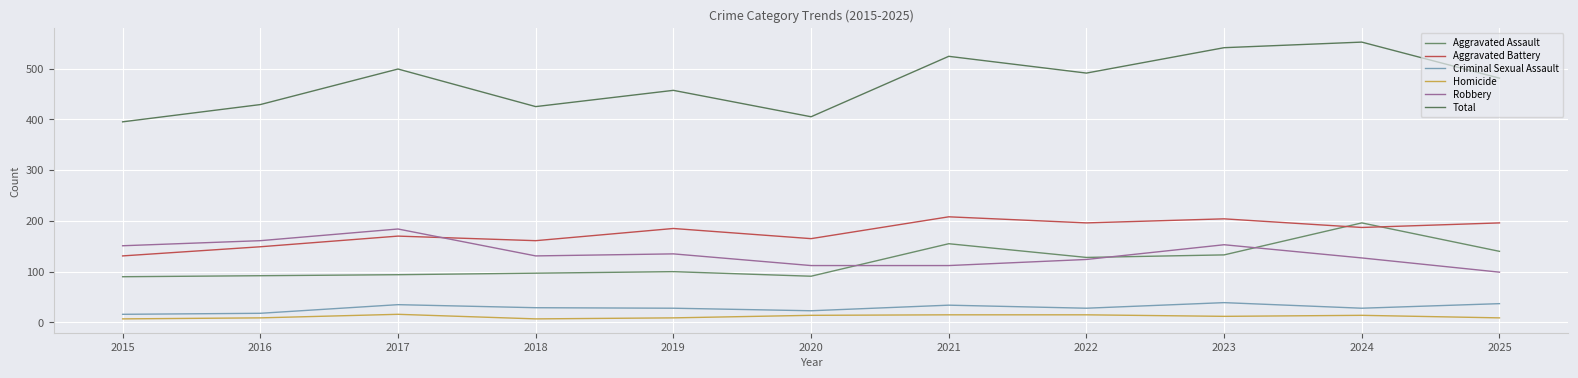

What is the difference between the maximum and minimum values in the Homicide series?

9